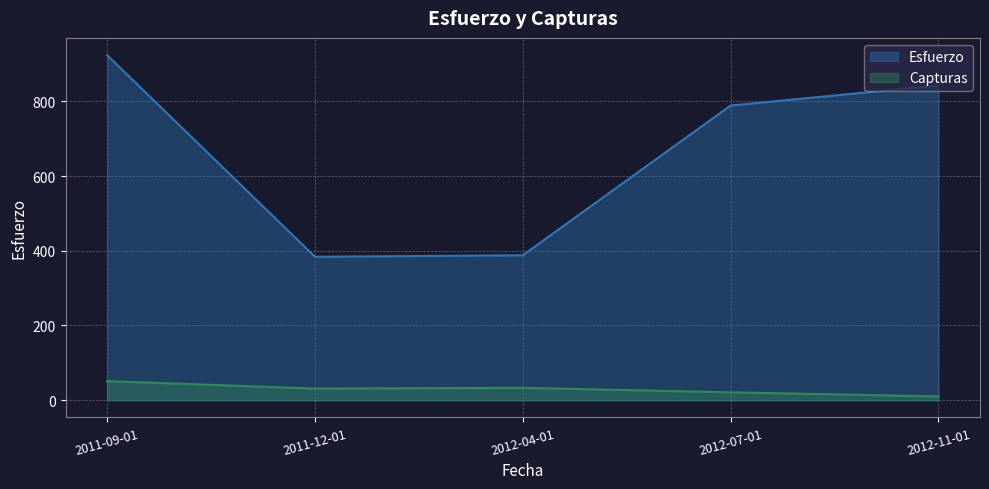

The value of Esfuerzo at 2012-11-01 is 1199. True or false?

False